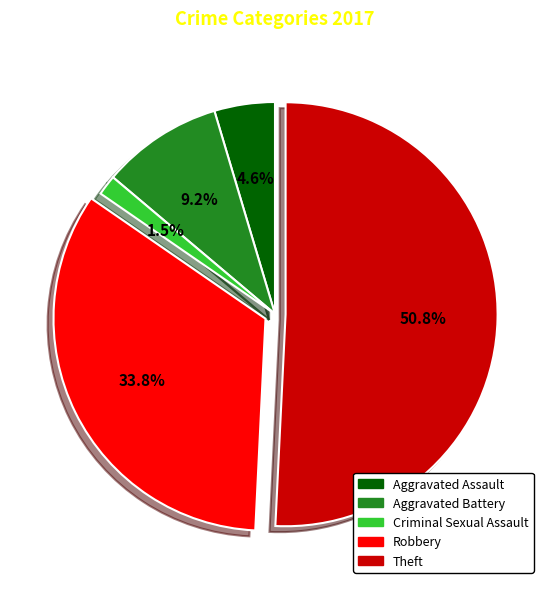

The Robbery slice represents 34% of the pie. True or false?

True